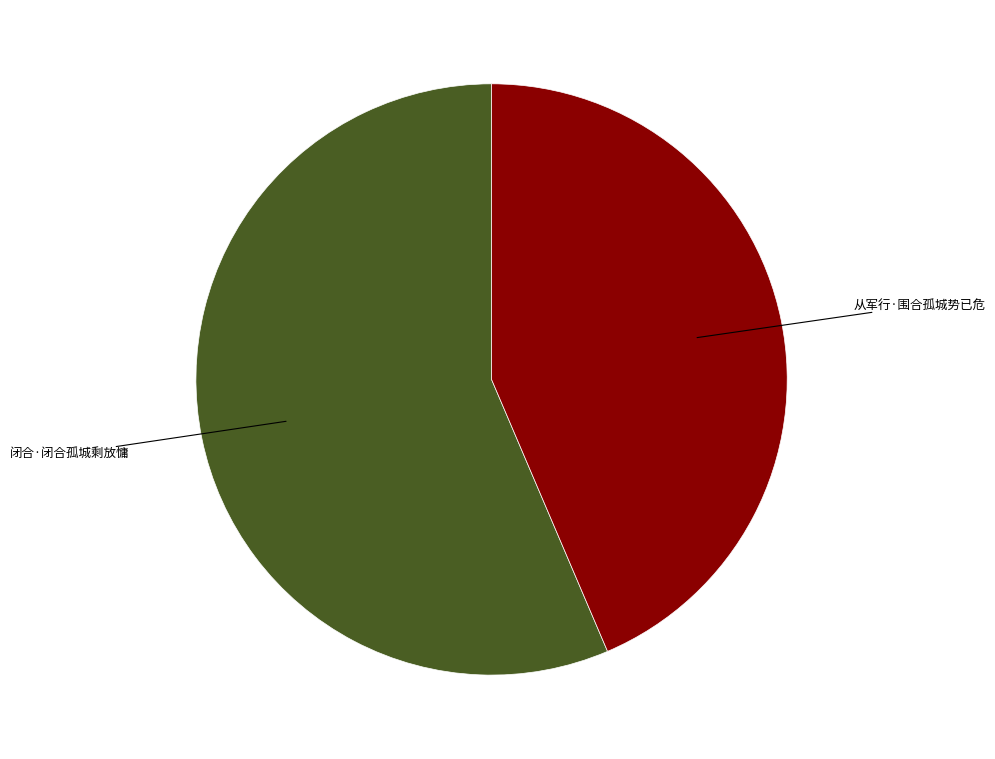

How many slices are in this pie chart?

2